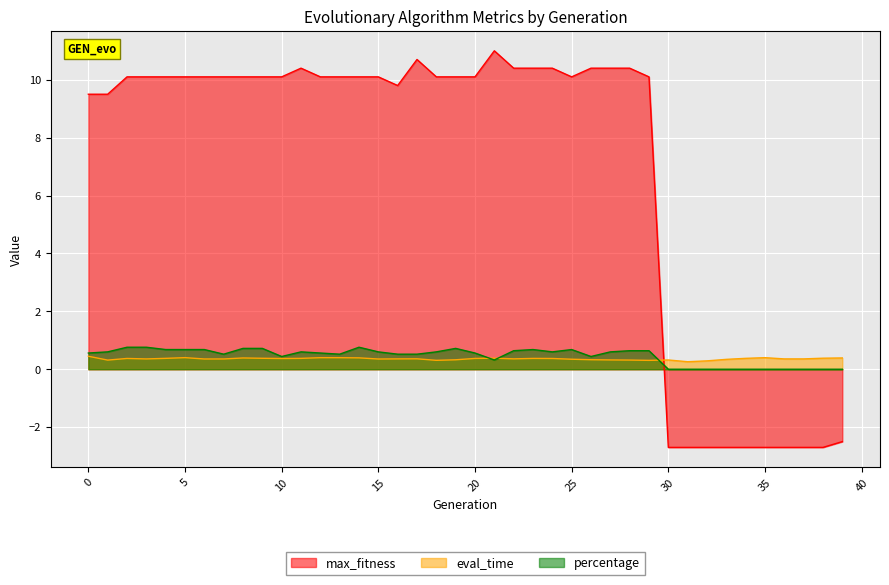

What is the total value across all series at 12?

11.1